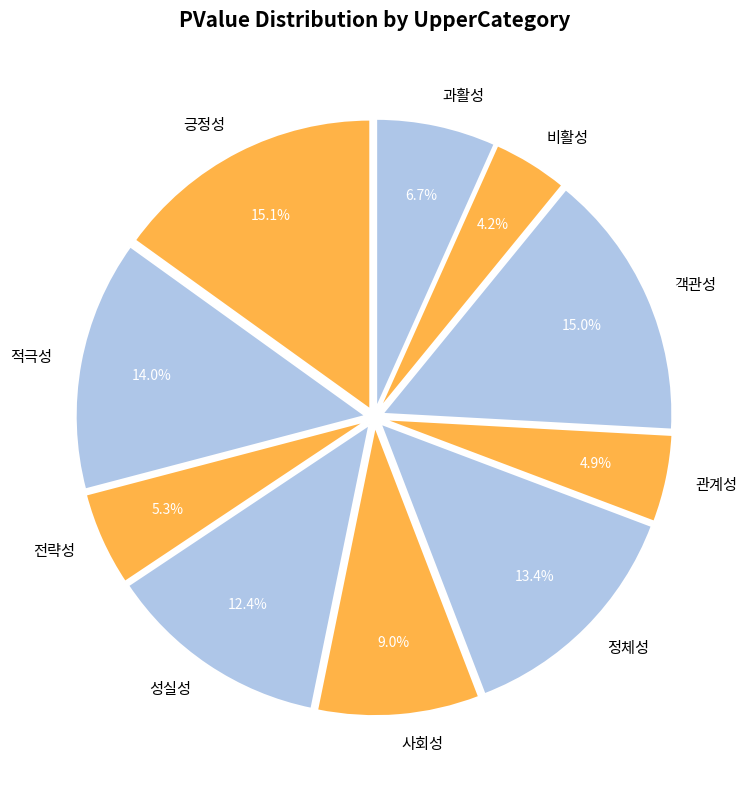

Does 적극성 account for over 50% of the chart?

No